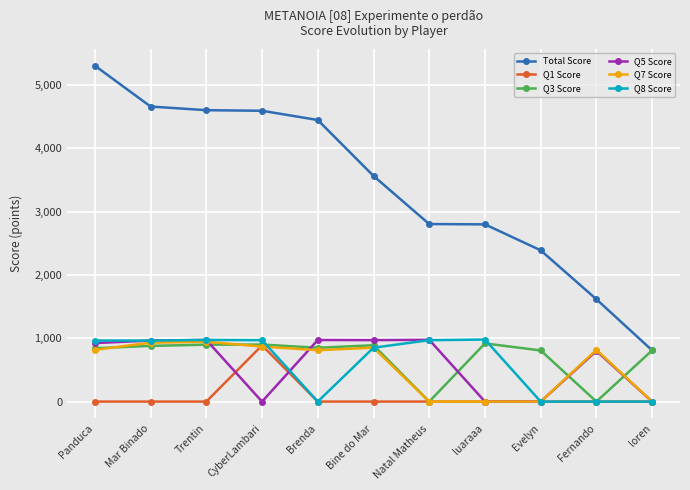

What position from the right is Trentin?

9